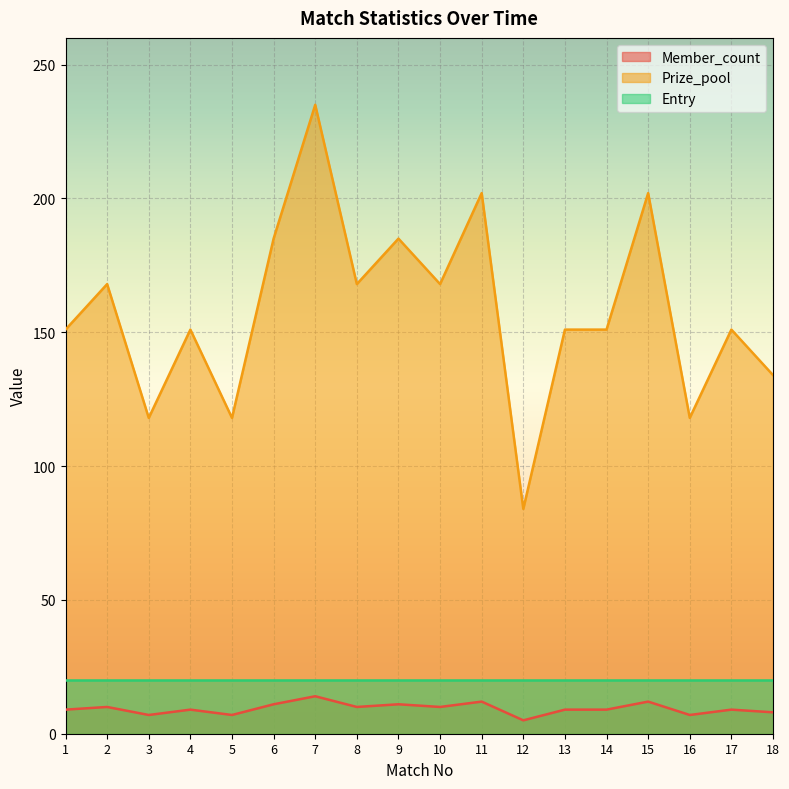

What is the difference between the Member_count values at 5 and 14?

2